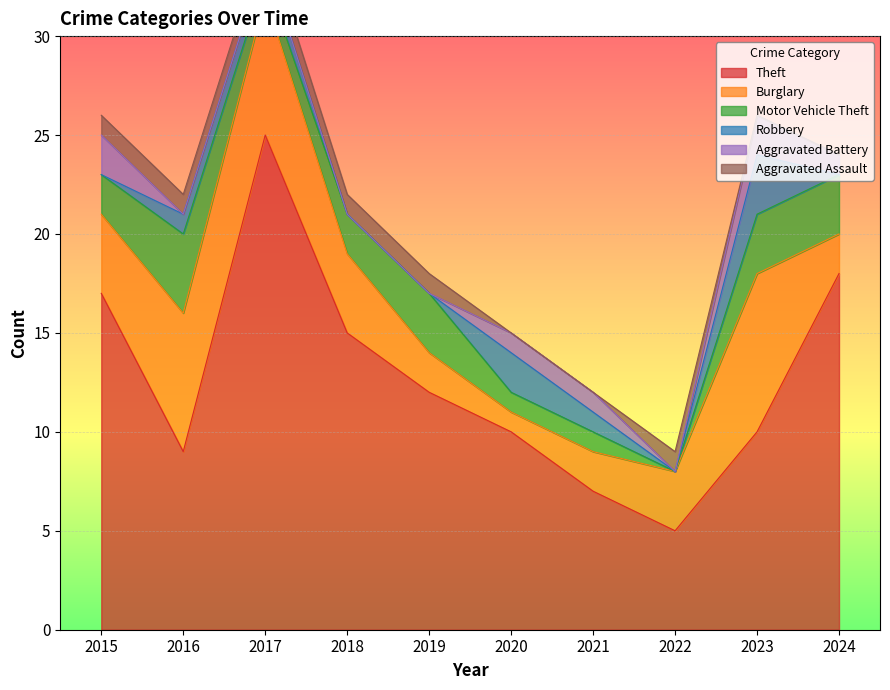

What is the difference between the maximum and minimum values in the Motor Vehicle Theft series?

4